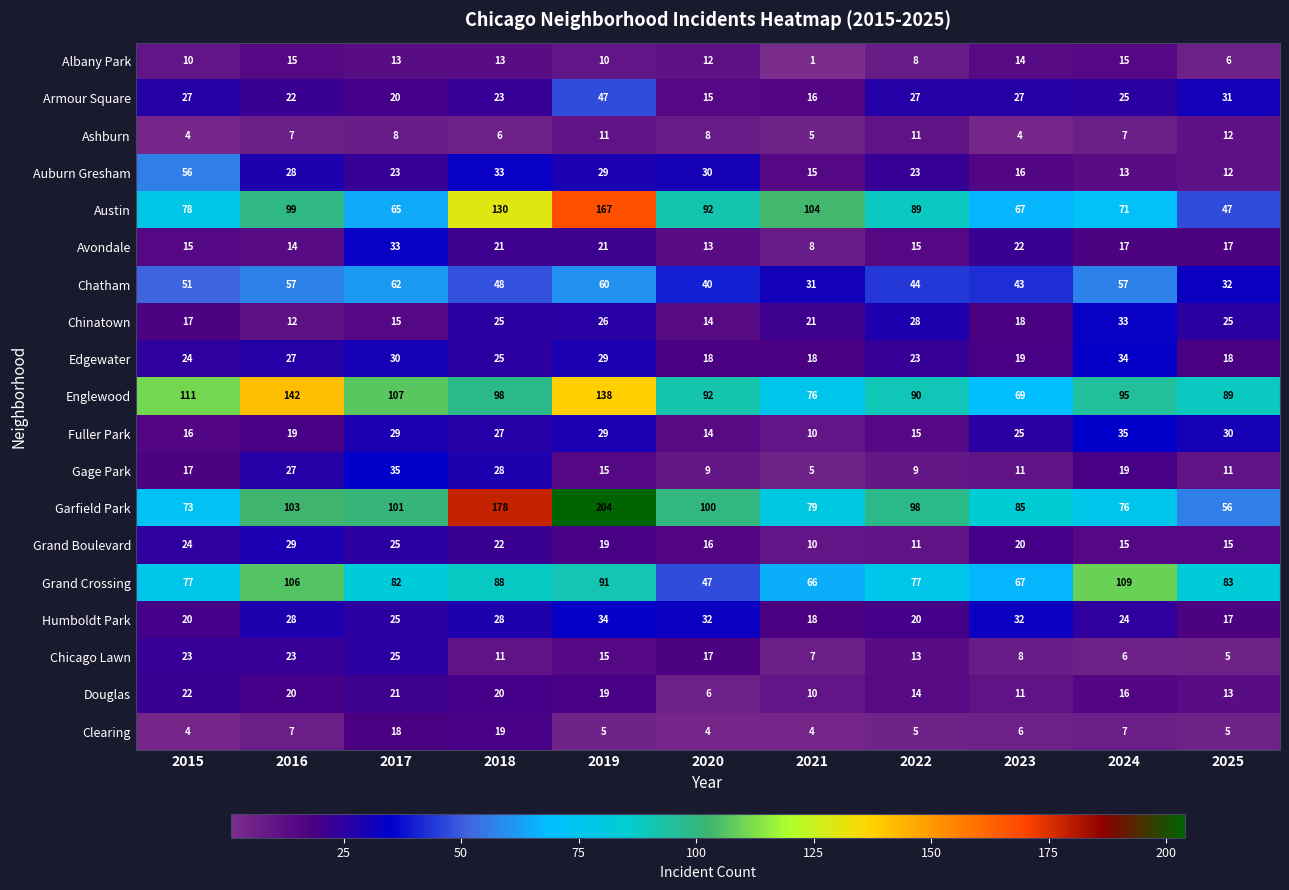

Which series has the widest spread of values?

Garfield Park